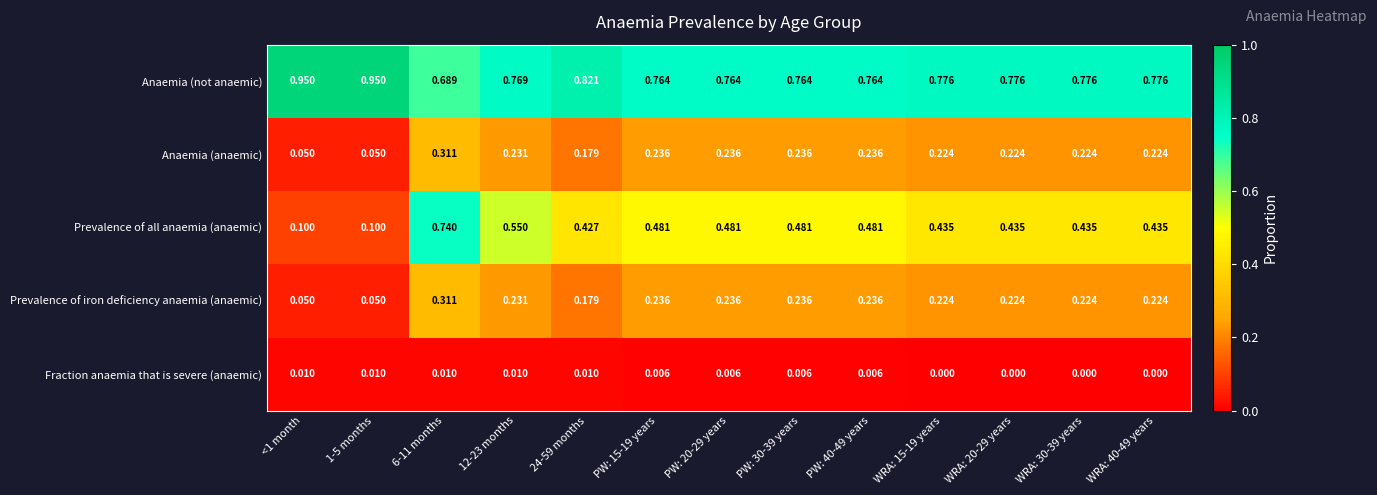

Which series has the largest range (max minus min)?

Prevalence of all anaemia (anaemic)